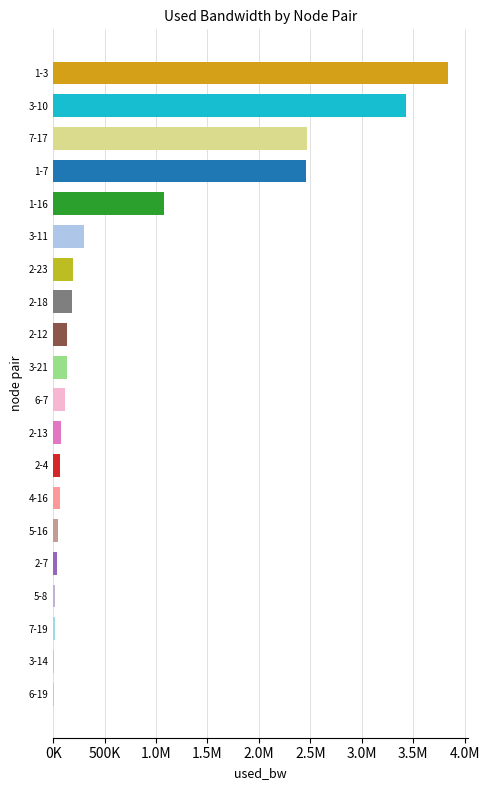

Are the bars horizontal?

Yes